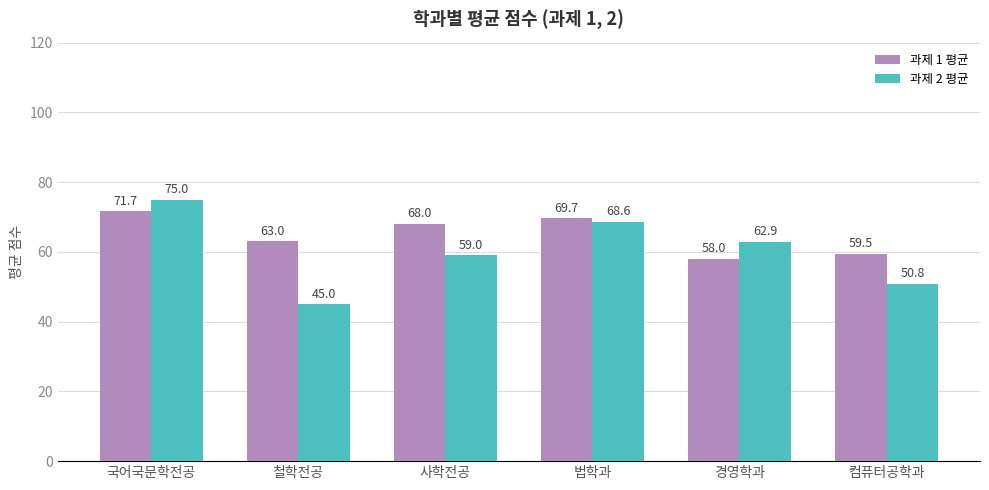

Reading right to left, list all the values displayed in this chart.

과제 1 평균: 컴퓨터공학과=59.5	경영학과=58.0	법학과=69.7	사학전공=68.0	철학전공=63.0	국어국문학전공=71.7
과제 2 평균: 컴퓨터공학과=50.8	경영학과=62.9	법학과=68.6	사학전공=59.0	철학전공=45.0	국어국문학전공=75.0